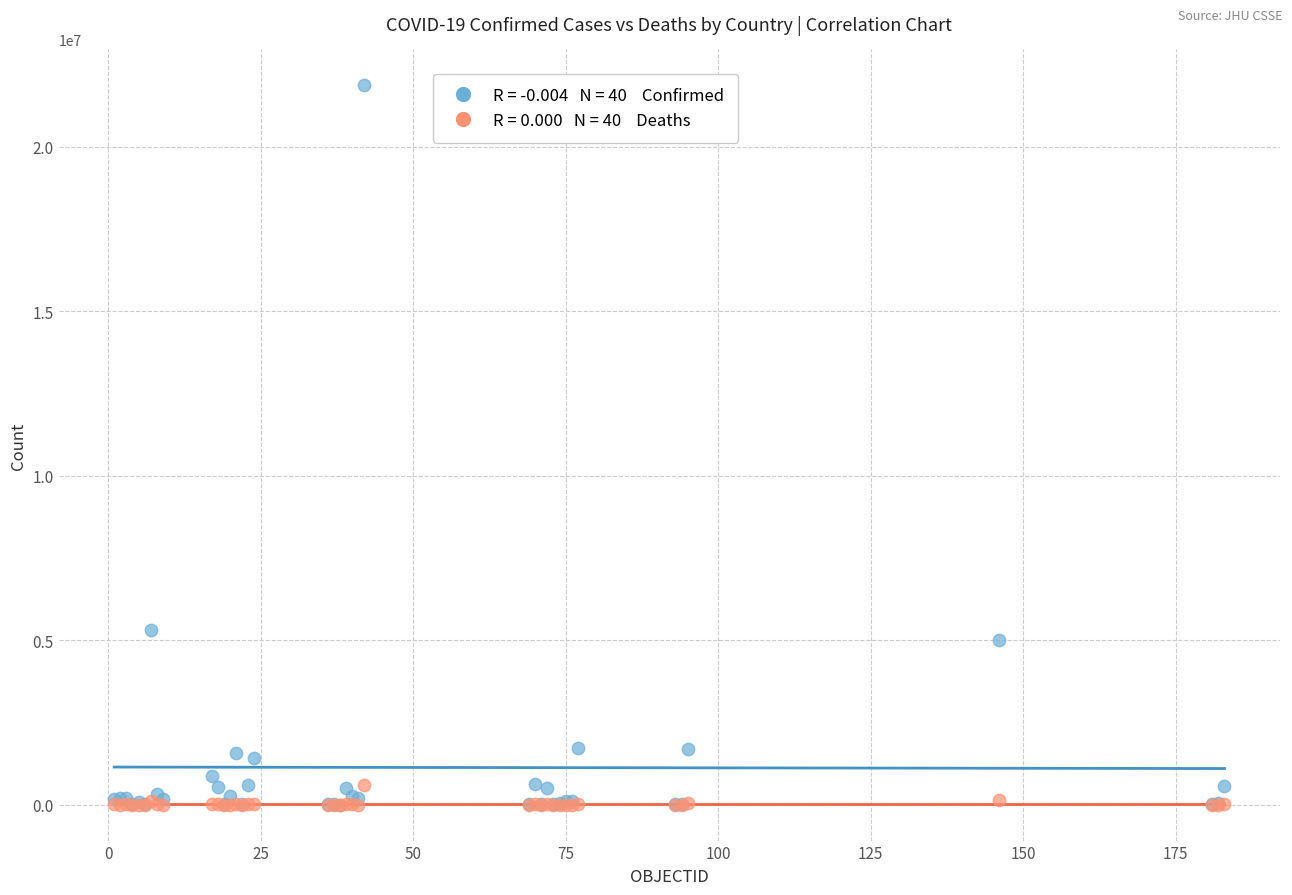

Across all series, what Y value is closest to 10931230?

5295260